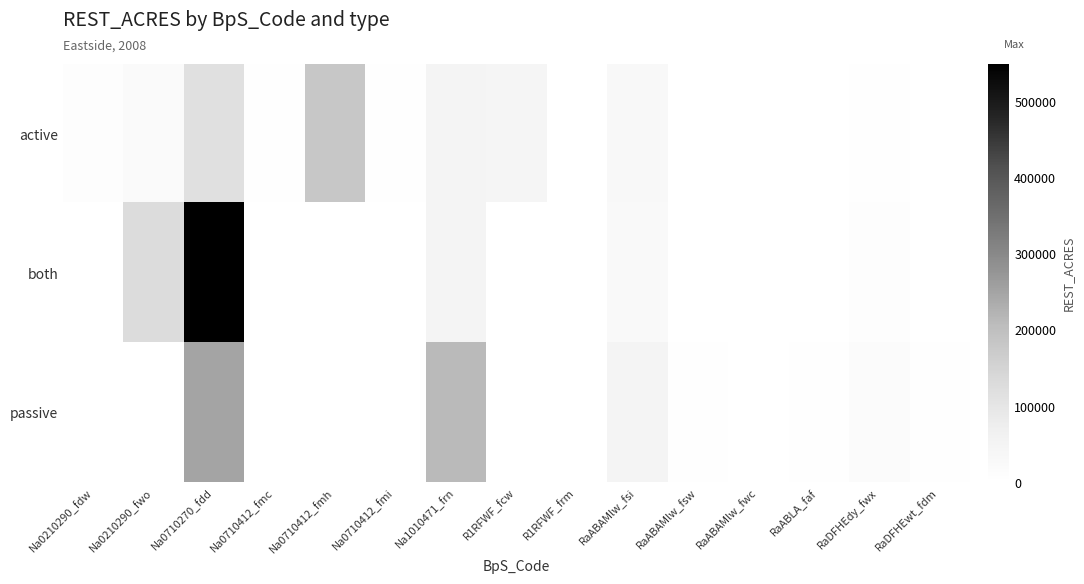

Reading left to right, extract all data points from this chart.

active: Na0210290_fdw=6847.4	Na0210290_fwo=21595.9	Na0710270_fdd=114434.1	Na0710412_fmc=2965.8	Na0710412_fmh=181741.0	Na0710412_fmi=4866.9	Na1010471_frn=47936.7	R1RFWF_fcw=44571.8	R1RFWF_frm=1184.7	RaABAMlw_fsi=30560.0	RaABAMlw_fsw=375.7	RaABAMlw_fwc=308.6	RaABLA_faf=1420.9	RaDFHEdy_fwx=2634.2	RaDFHEwt_fdm=77.0
both: Na0210290_fdw=1116.6	Na0210290_fwo=127595.4	Na0710270_fdd=549787.8	Na0710412_fmc=559.1	Na0710412_fmh=0.0	Na0710412_fmi=0.0	Na1010471_frn=50512.2	R1RFWF_fcw=0.0	R1RFWF_frm=0.0	RaABAMlw_fsi=24184.2	RaABAMlw_fsw=1019.1	RaABAMlw_fwc=315.7	RaABLA_faf=158.1	RaDFHEdy_fwx=8061.6	RaDFHEwt_fdm=0.0
passive: Na0210290_fdw=0.0	Na0210290_fwo=0.0	Na0710270_fdd=249846.5	Na0710412_fmc=0.0	Na0710412_fmh=0.0	Na0710412_fmi=0.0	Na1010471_frn=211390.2	R1RFWF_fcw=0.0	R1RFWF_frm=0.0	RaABAMlw_fsi=48260.5	RaABAMlw_fsw=2841.4	RaABAMlw_fwc=1627.5	RaABLA_faf=2348.6	RaDFHEdy_fwx=16084.7	RaDFHEwt_fdm=5645.7